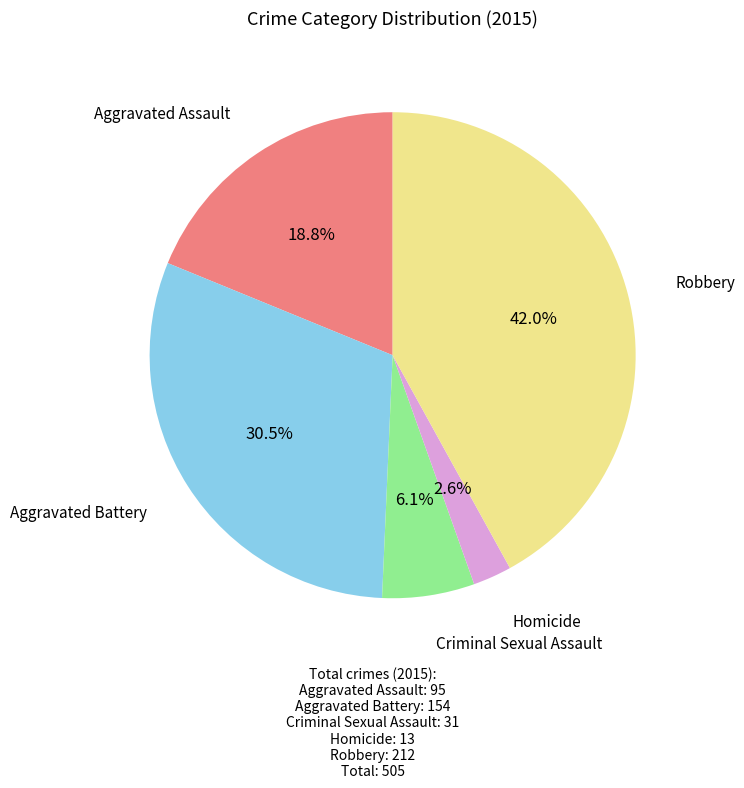

What portion of the pie excludes Criminal Sexual Assault?

93.9%